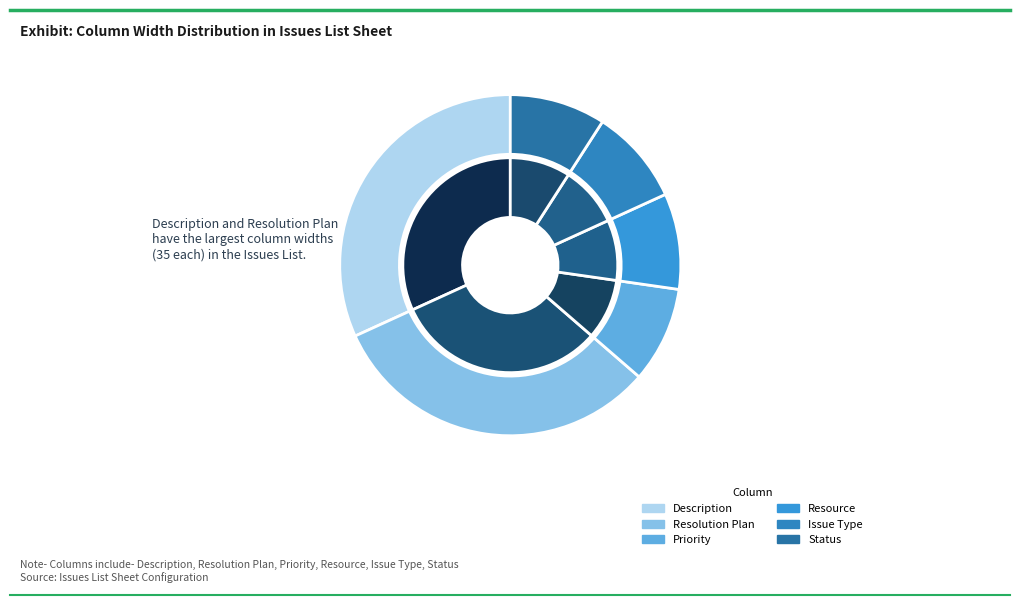

Count the number of slices in the pie.

6